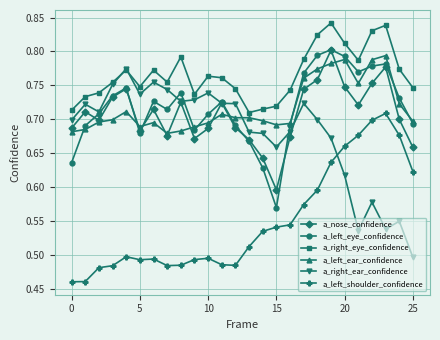

At how many categories does at least one series exceed 0?

26